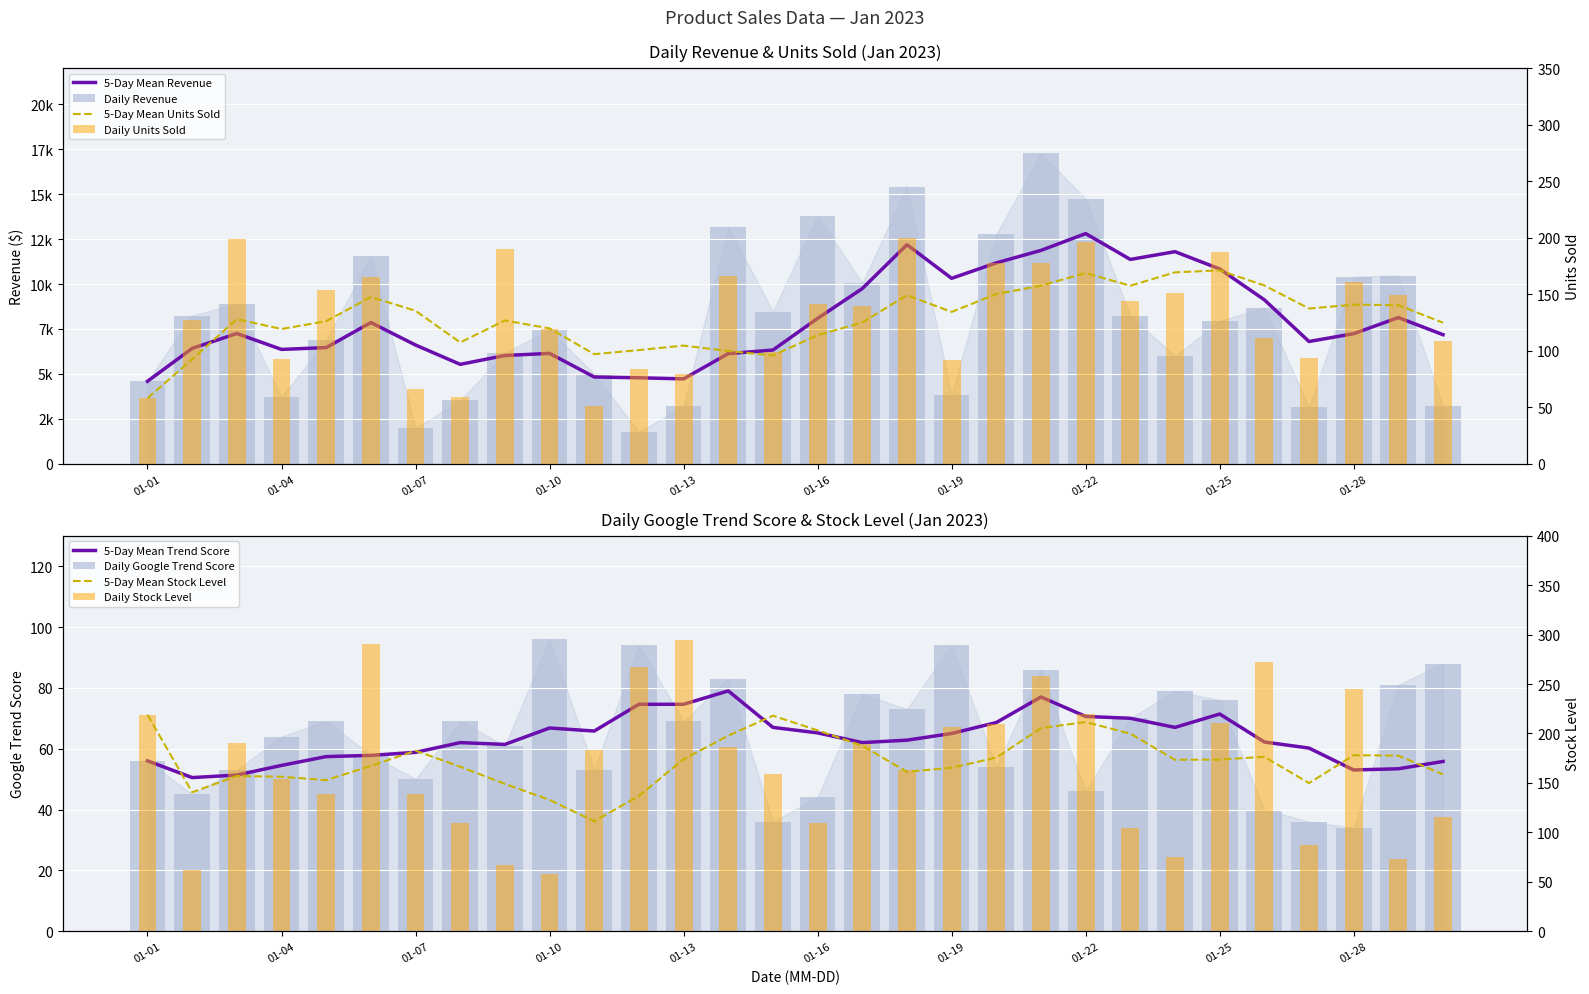

Rank the series at 2023-01-23 from lowest to highest value.

google_trend_score, stock_level, units_sold, revenue